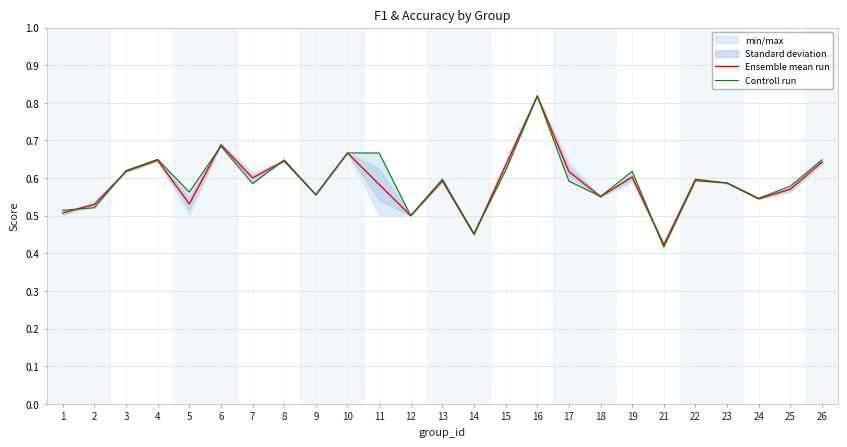

In Ensemble mean run, how many points are lower than both neighbors (excluding endpoints)?

8